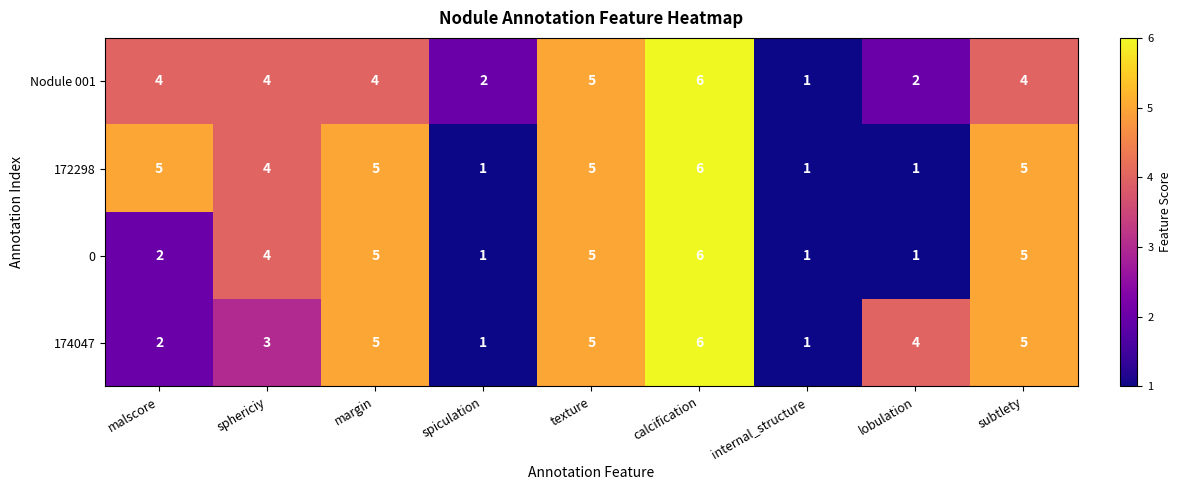

What is the difference between the second highest and minimum values in the 172298 series?

4